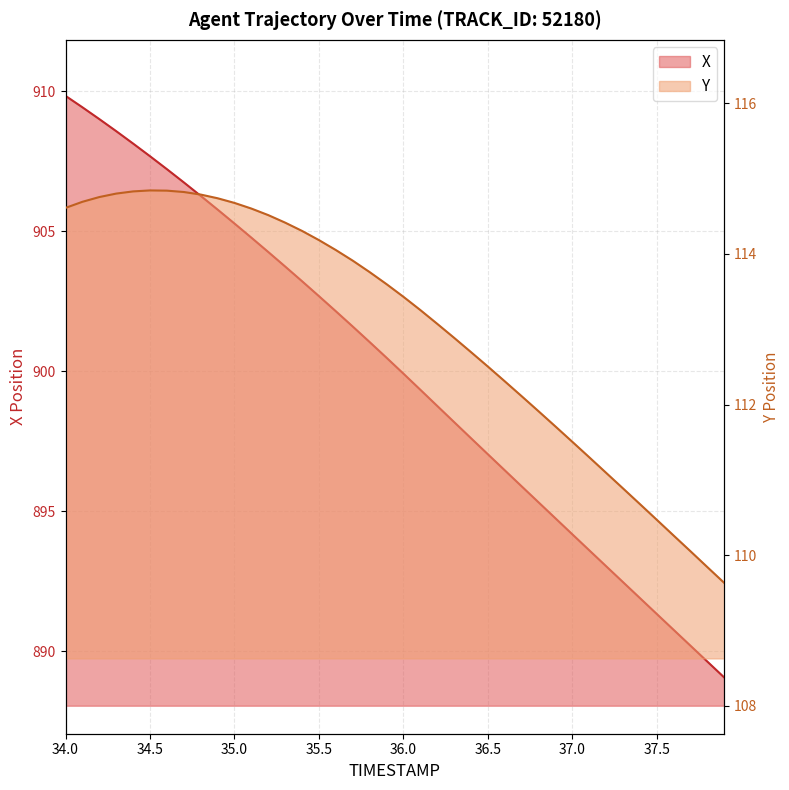

What is the value of the Y point at the 37th from the left?

110.3